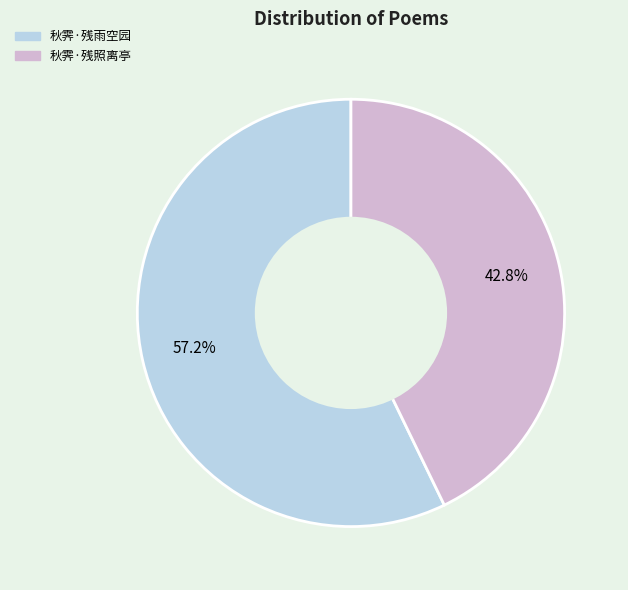

What percentage is the 秋霁·残照离亭 slice, to the nearest percent?

43%